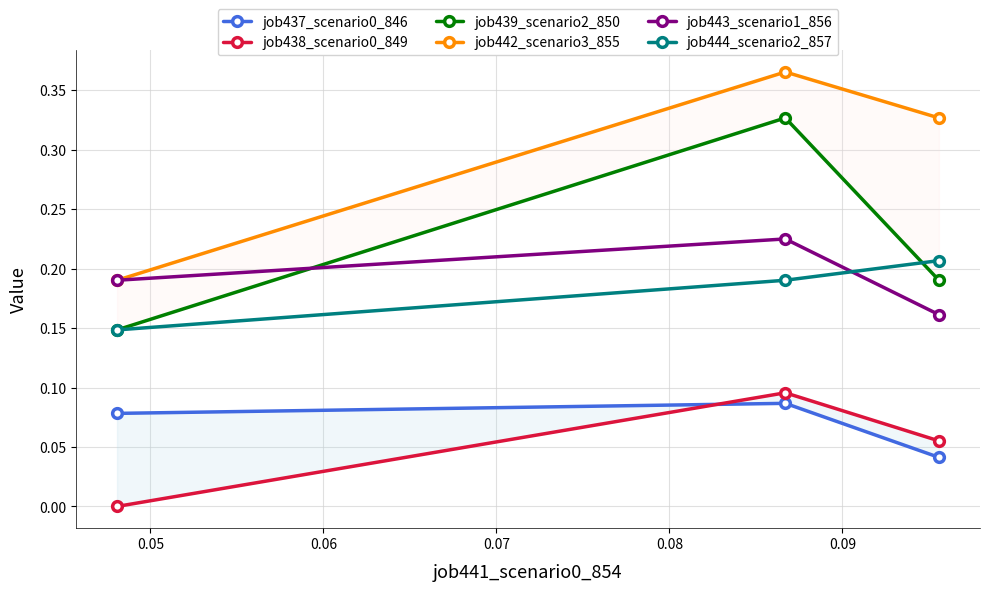

Count the job443_scenario1_856 values in the range 0 to 1.

3